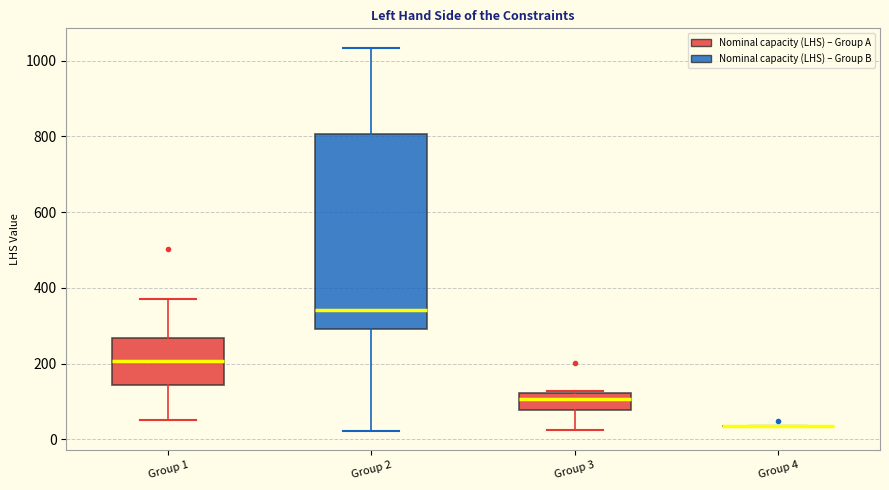

Reading left to right, read every box against the y-axis: the position of its median line, the range the box covers, and the ends of its whiskers. The values are not printed on the chart, so give them approximately, as read against the axis.

Group 1: median 200, box 140 to 260, whiskers 60 to 380
Group 2: median 340, box 300 to 800, whiskers 20 to 1040
Group 3: median 100, box 80 to 120, whiskers 20 to 120
Group 4: box collapsed to a line at 40, whiskers 40 to 40